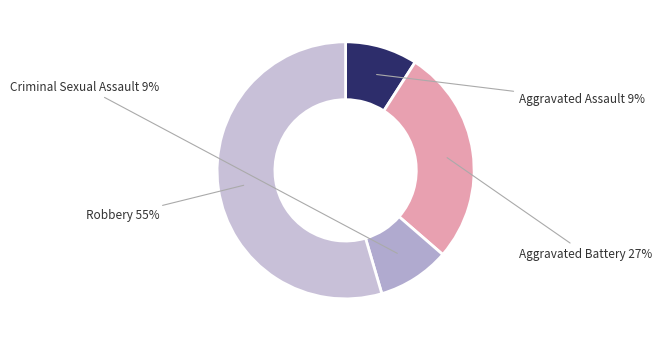

Does Criminal Sexual Assault represent more than half of the total?

No